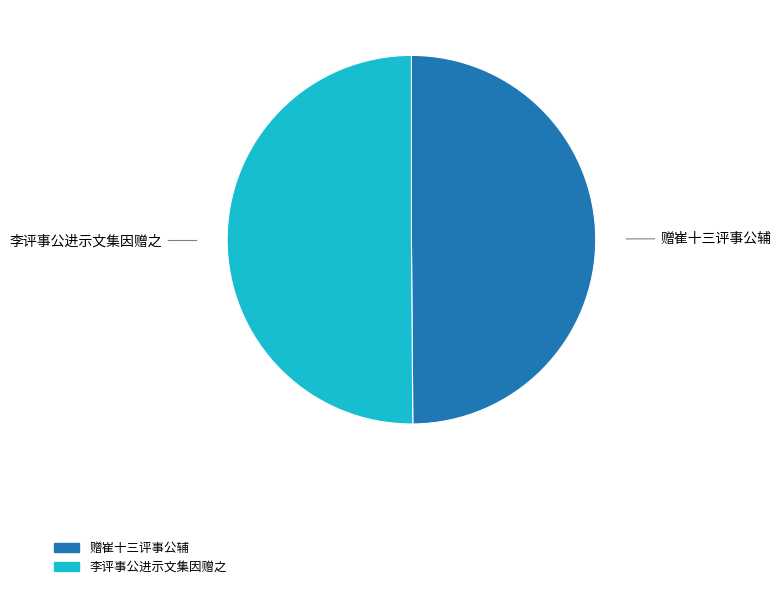

What is the ratio of the value at 李评事公进示文集因赠之 to the value at 赠崔十三评事公辅?

1.0